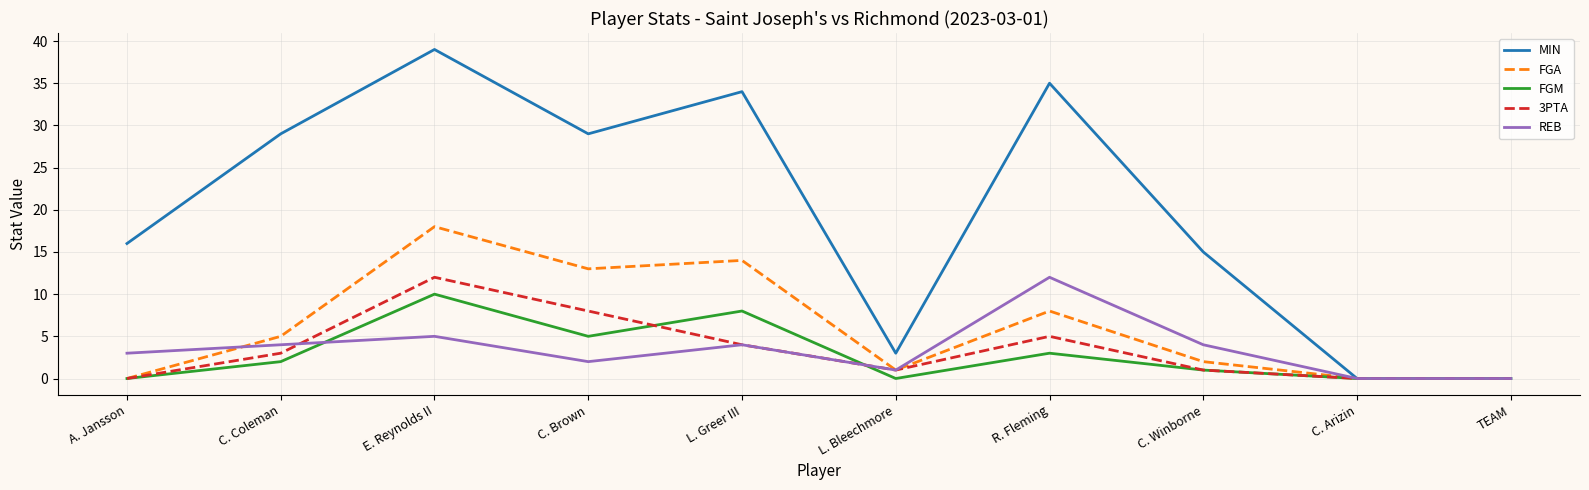

Which series has the widest spread of values?

MIN